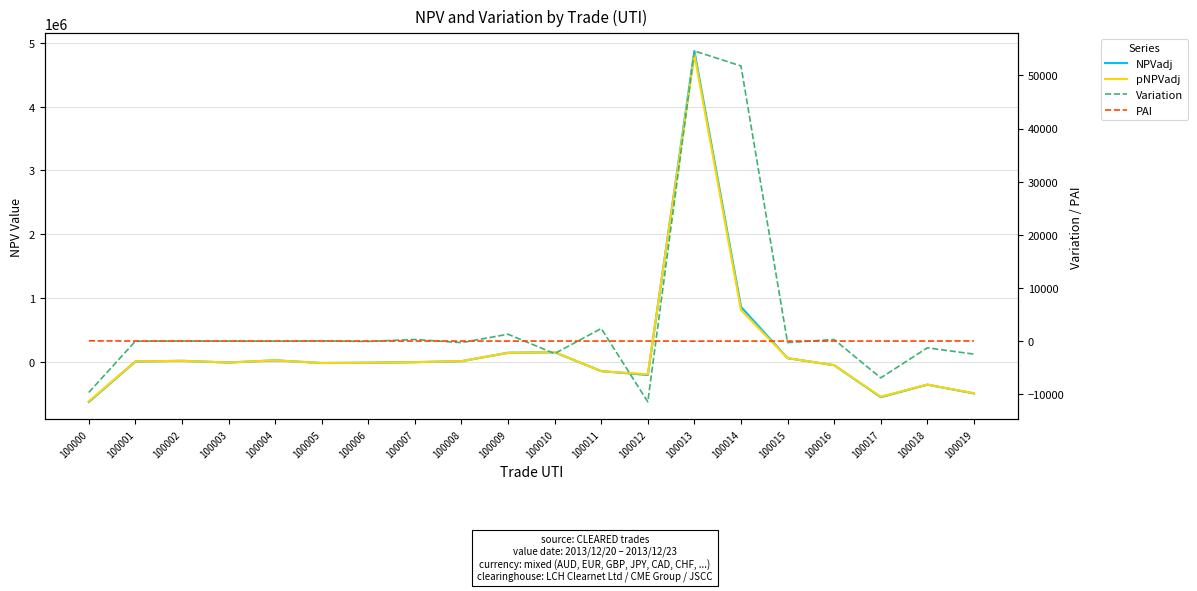

What is the difference between the NPVadj values at 100010 and 100013?

4726921.0